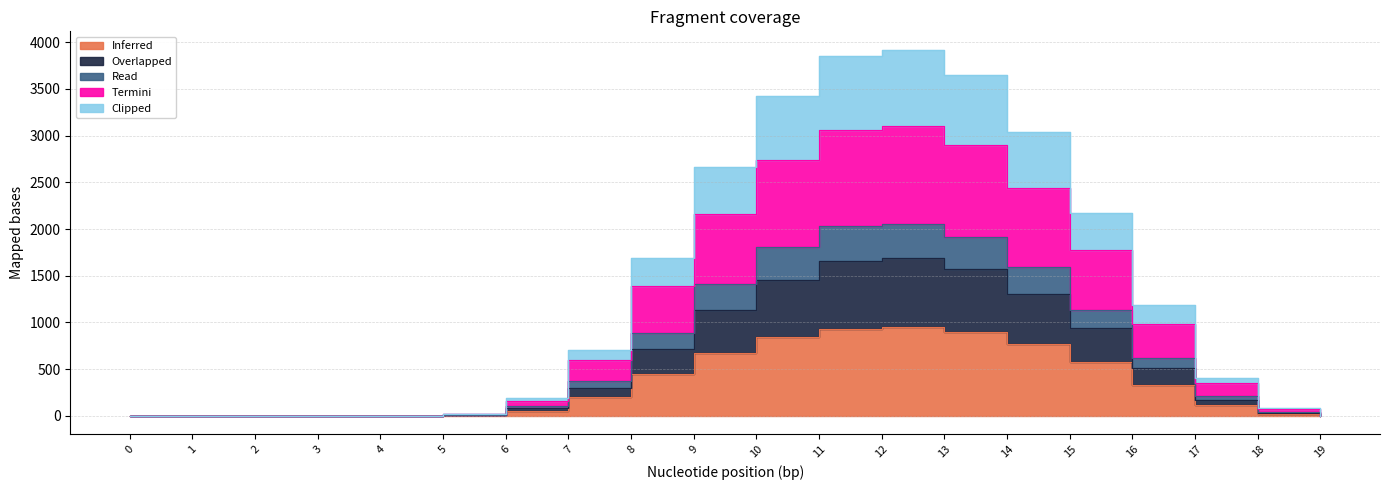

At which category is the sum across all series the highest?

12